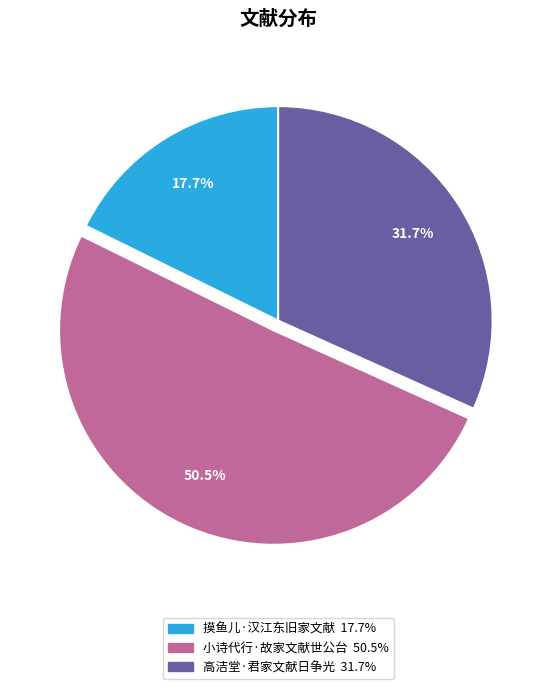

Combined, what portion of the pie is 小诗代行·故家文献世公台 and 摸鱼儿·汉江东旧家文献?

68.3%